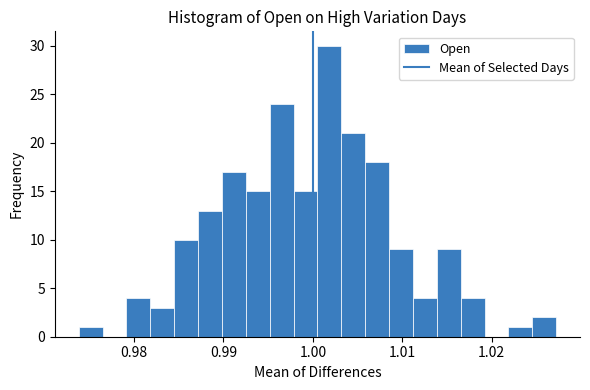

Around what value on the x-axis is the tallest bar? Give the approximate position of its centre, as read against the axis.

1.002